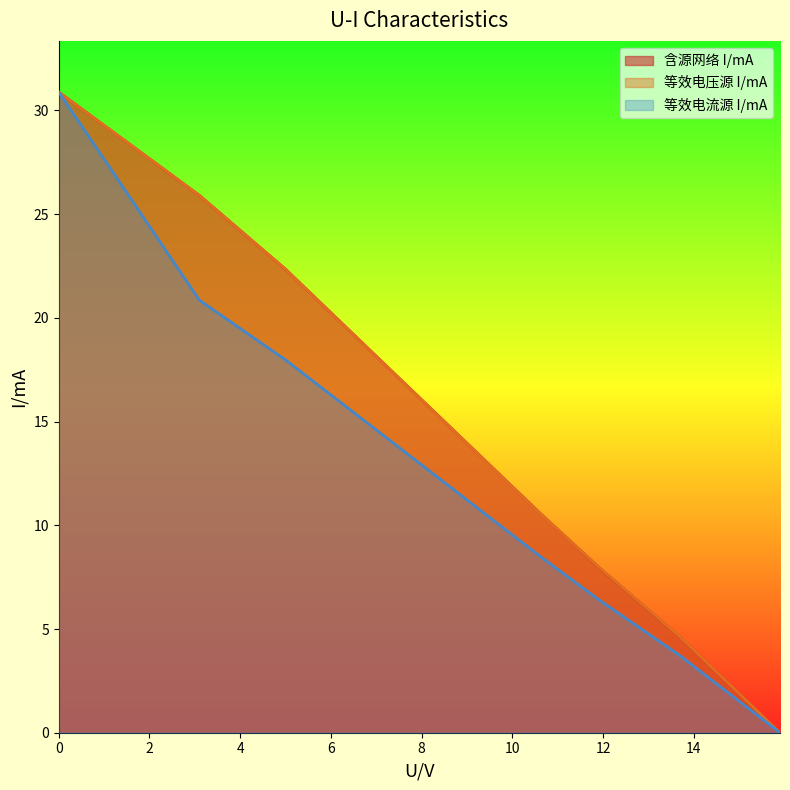

True or false: 等效电流源 I/mA and 含源网络 I/mA cross at least once.

False